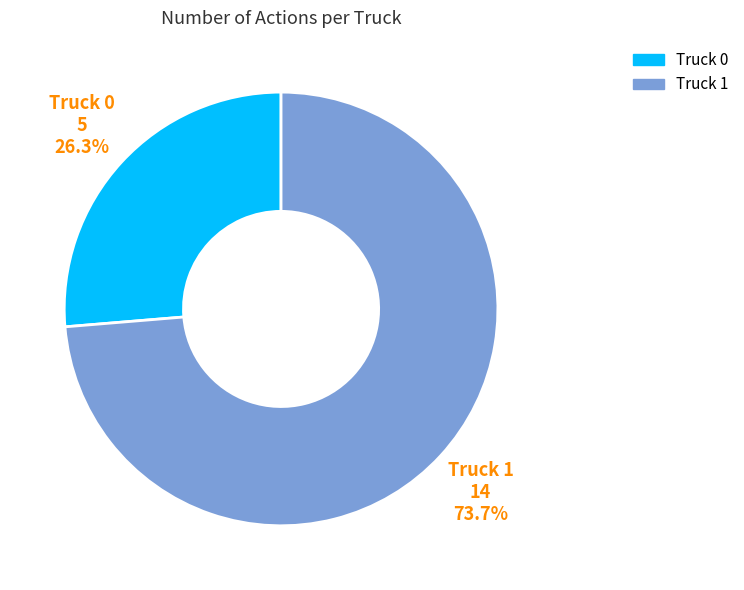

True or false: Truck 0 accounts for 26% of the total.

True